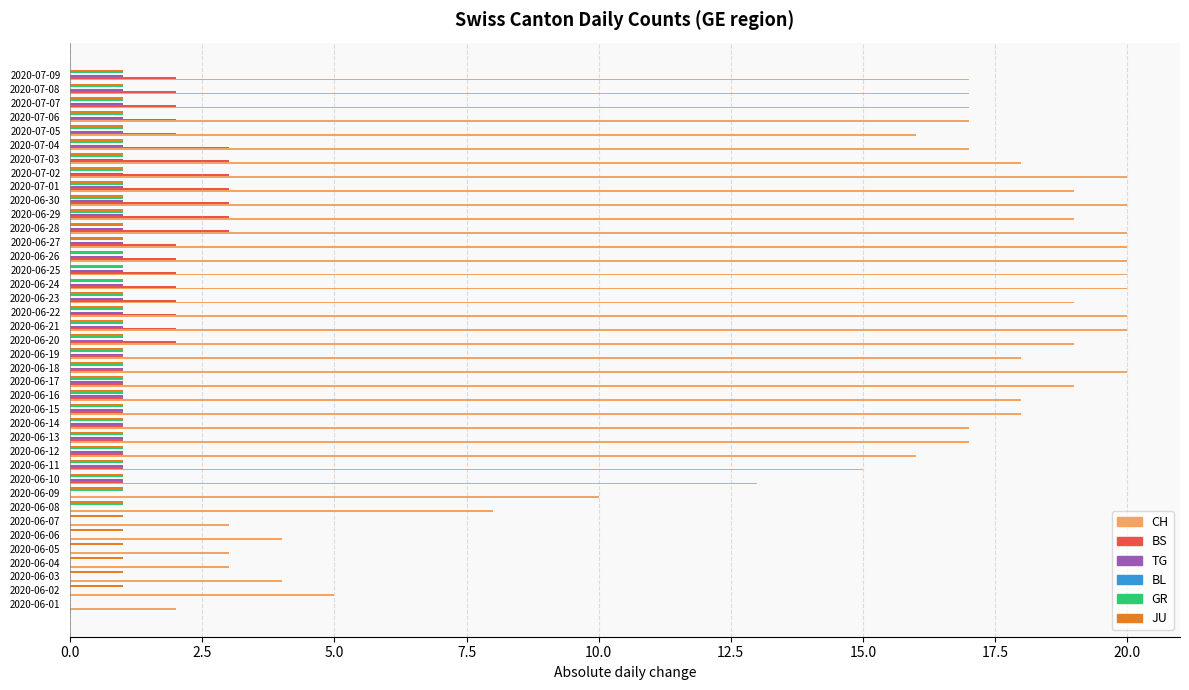

What is the greatest value displayed?

20